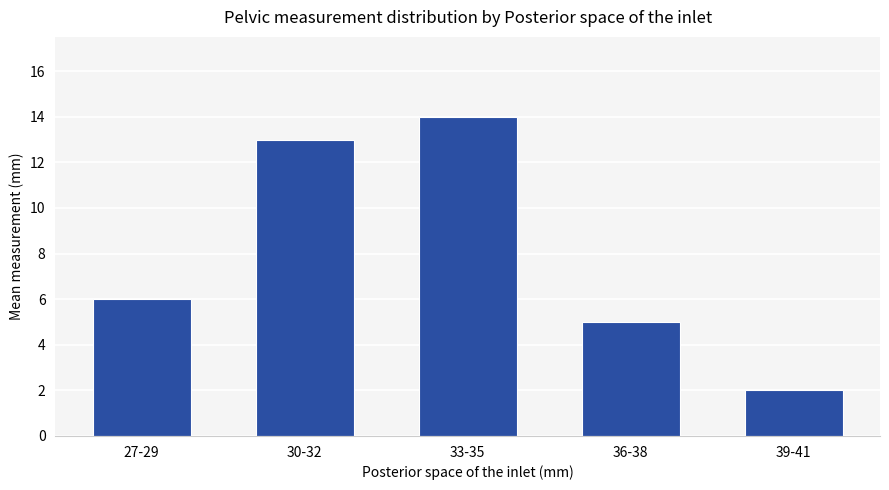

Where is the data nearest to the value 8?

27-29